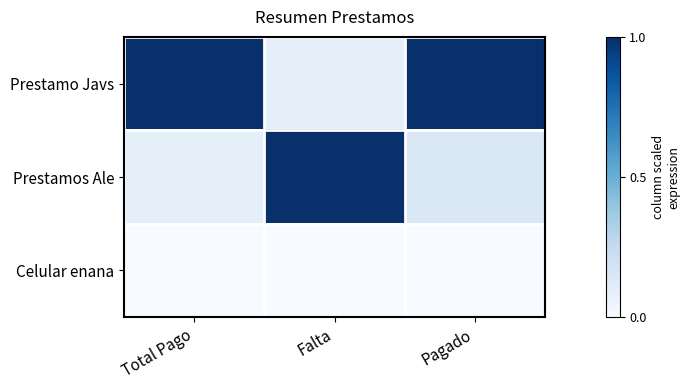

Reading left to right, transcribe all the data shown in this chart.

Prestamo Javs: Total Pago=1.0	Falta=0.1	Pagado=1.0
Prestamos Ale: Total Pago=0.1	Falta=1.0	Pagado=0.1
Celular enana: Total Pago=0.0	Falta=0.0	Pagado=0.0